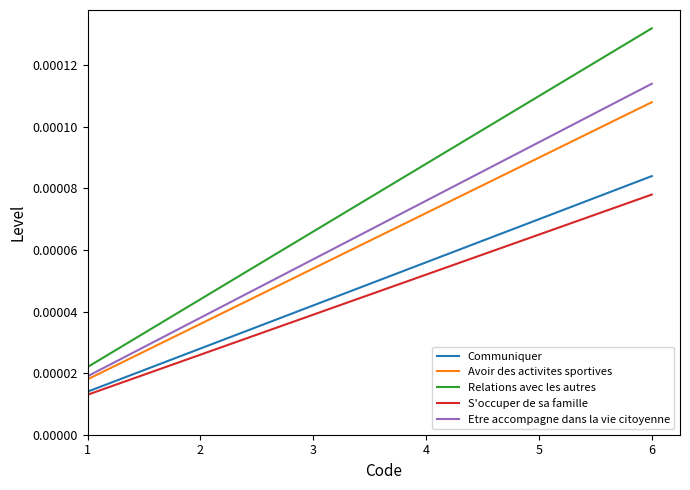

How many Etre accompagne dans la vie citoyenne values are between 0 and 1?

6